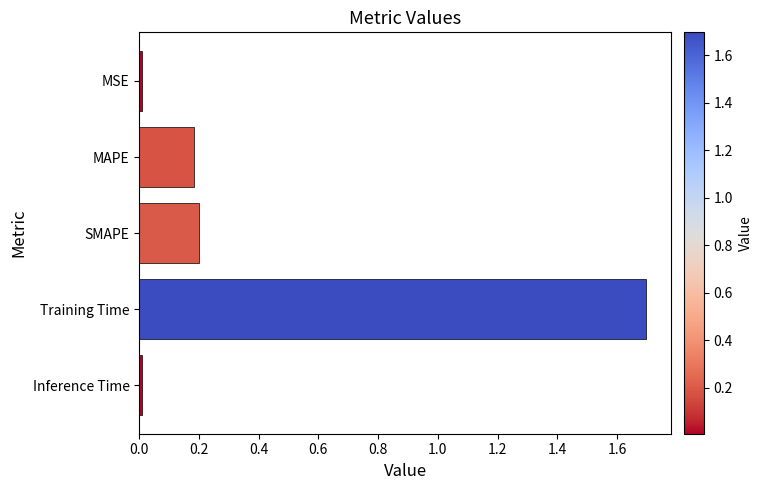

What is the sum of all values?

2.1